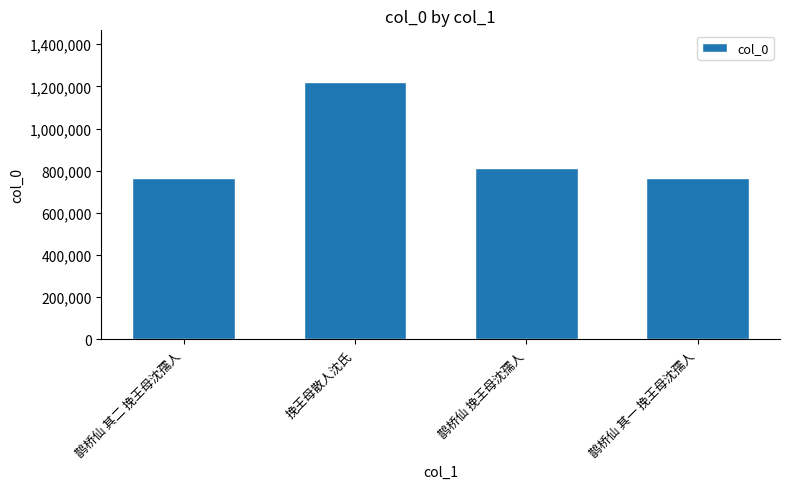

What is the smallest value displayed?

764349